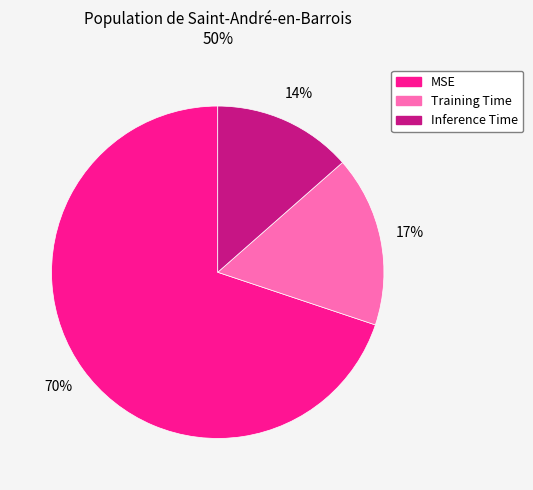

The Inference Time slice represents 14% of the pie. True or false?

True